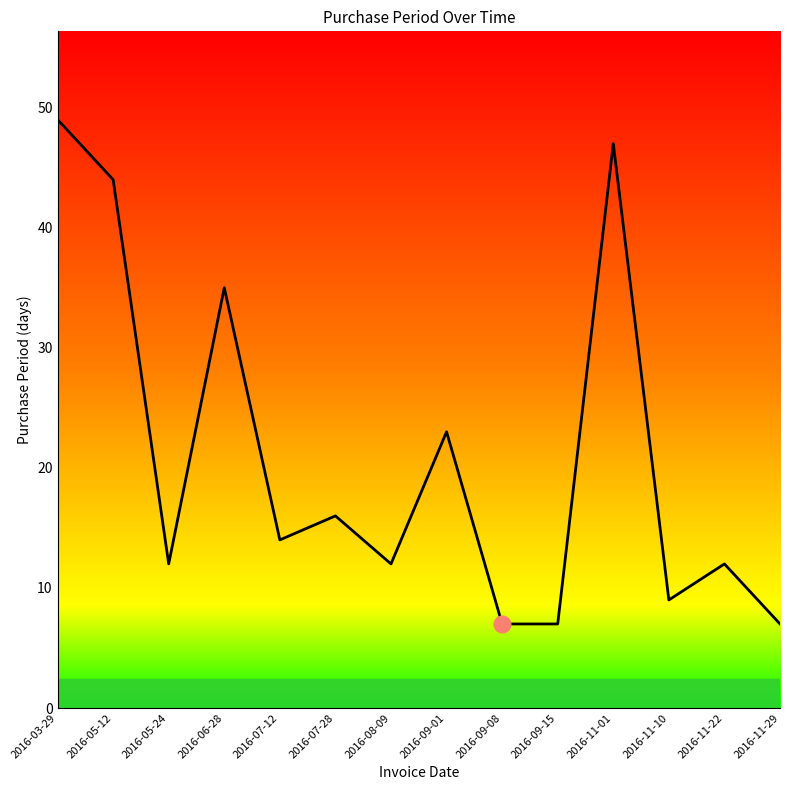

Between 2016-09-01 and 2016-08-09, which is larger?

2016-09-01